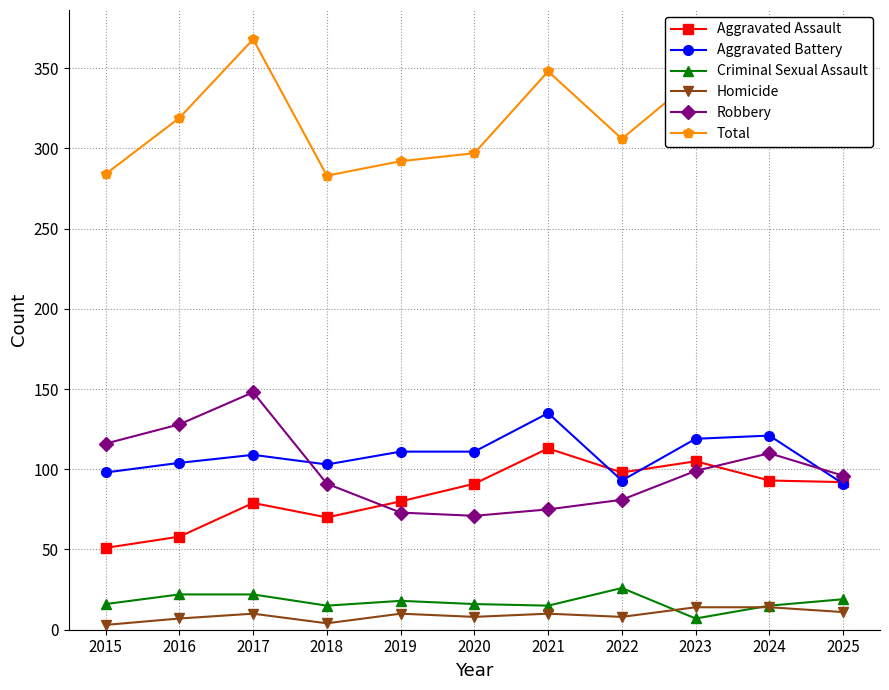

How many lines are shown in the chart?

6